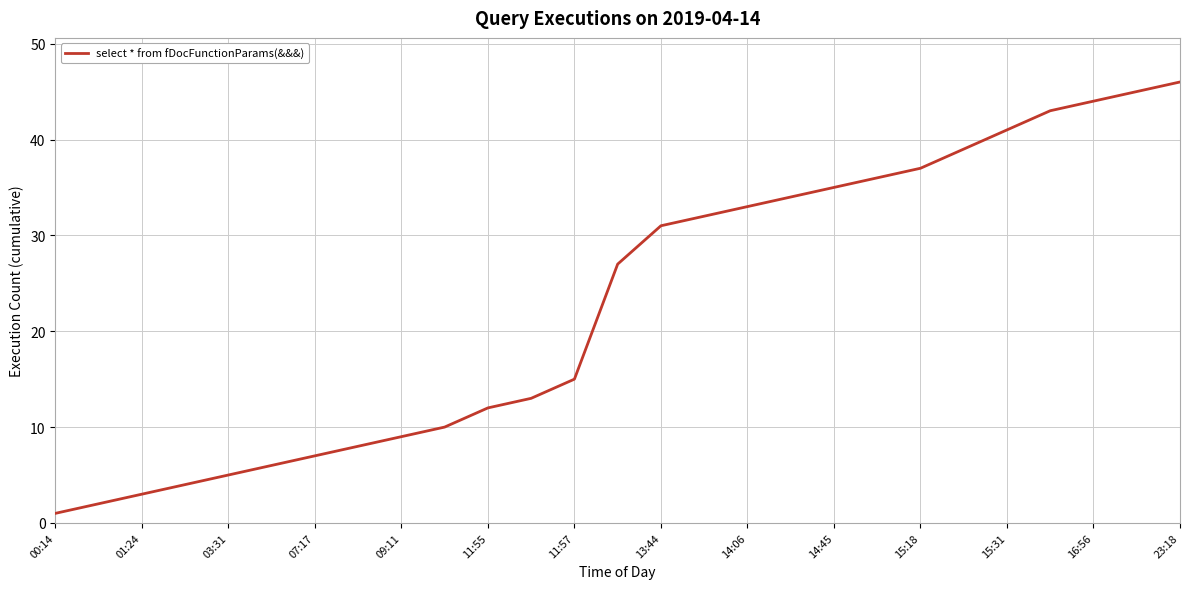

What is the maximum value shown in the chart?

46